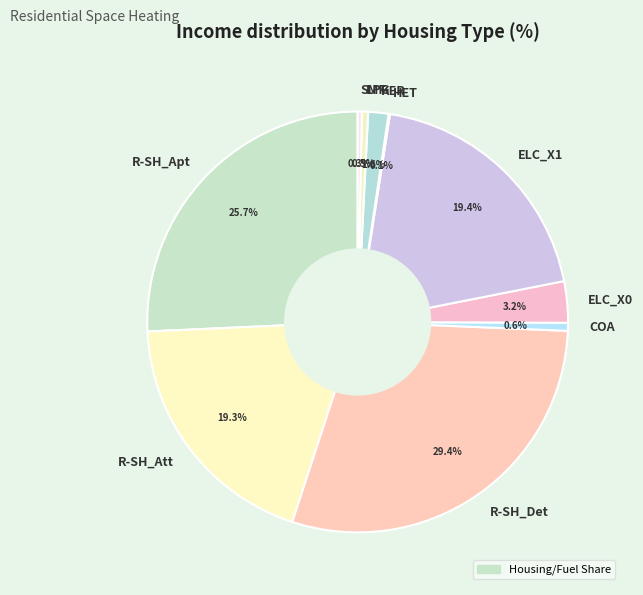

Is there any slice that represents more than half of the pie?

No